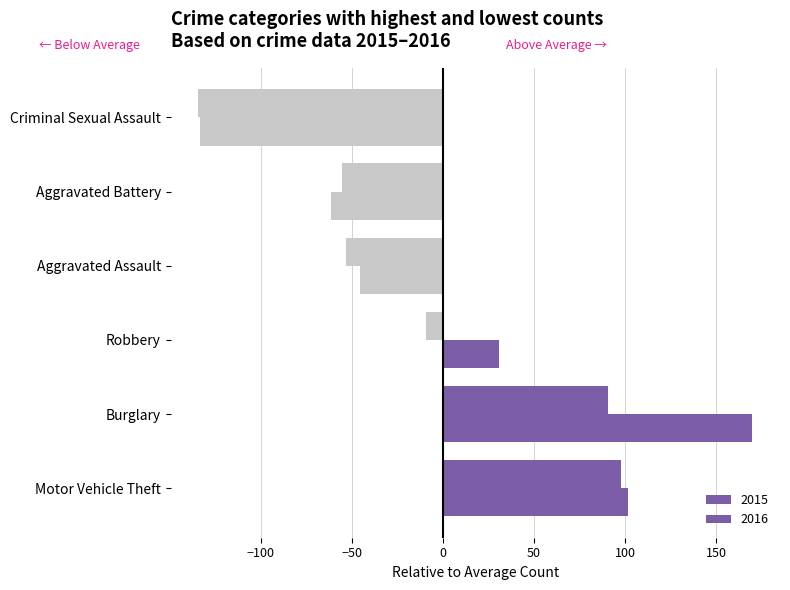

How many data points in 2015 are above -9?

2